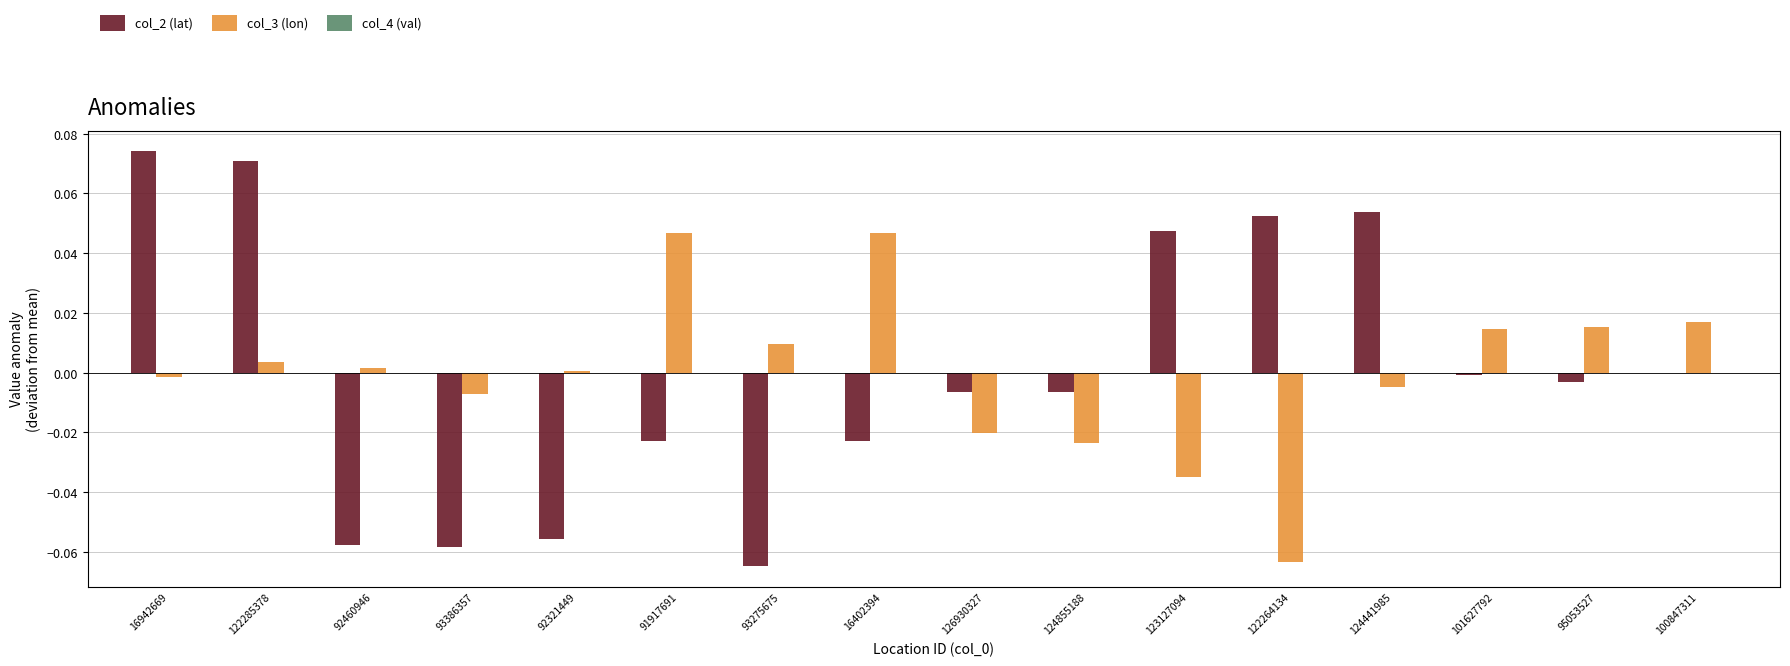

Is the value of col_3 (lon) at 122264134 greater than the value of col_2 (lat) at 124441985?

No